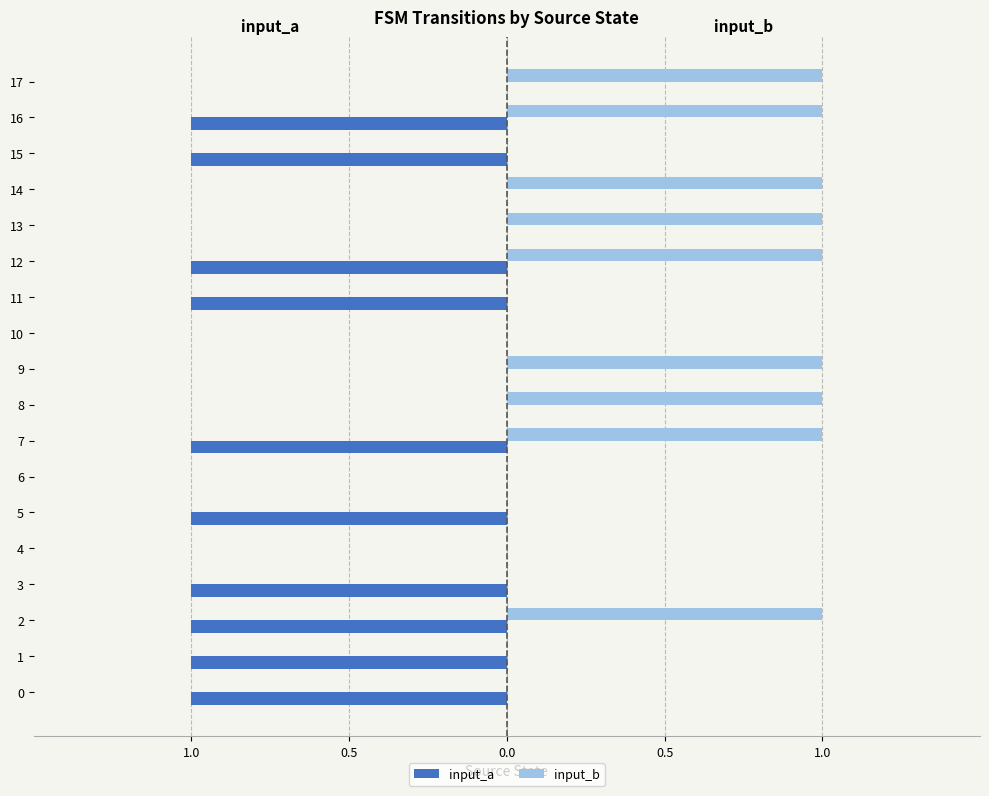

What are all the series names shown in the legend?

input_a, input_b